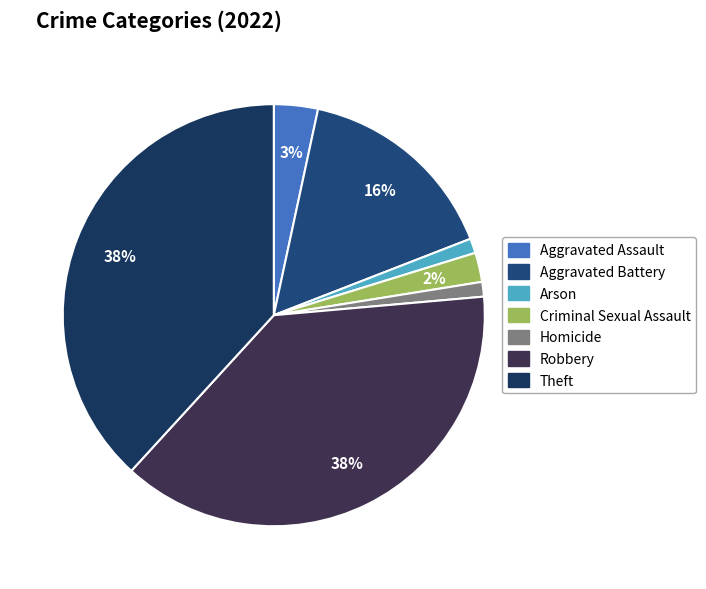

Rank the categories by value from highest to lowest.

Robbery, Theft, Aggravated Battery, Aggravated Assault, Criminal Sexual Assault, Arson, Homicide